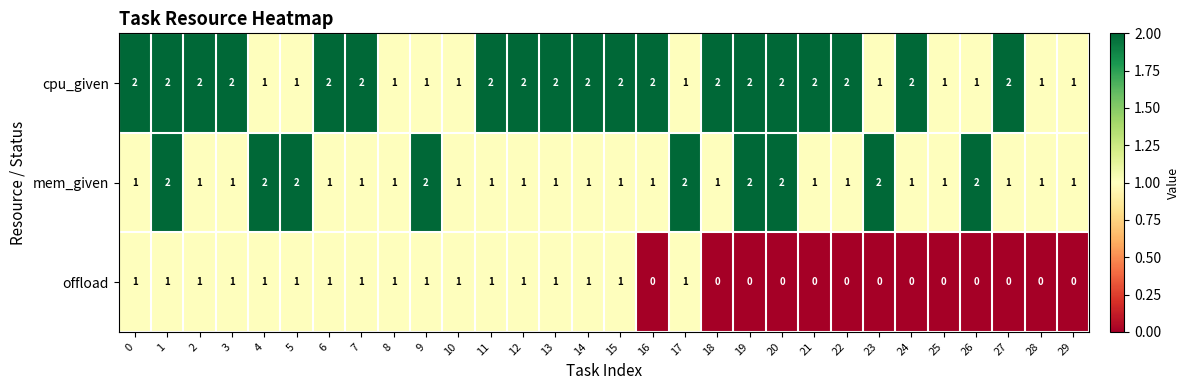

Count the cpu_given values in the range 1 to 2.

30